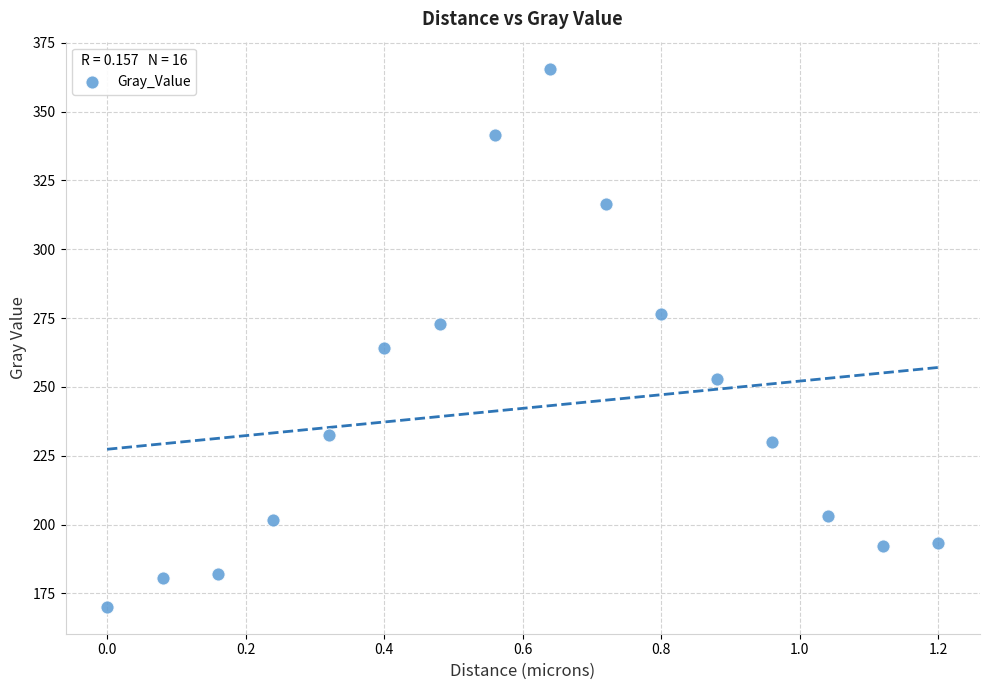

What is the range of Y values (max minus min)?

195.5